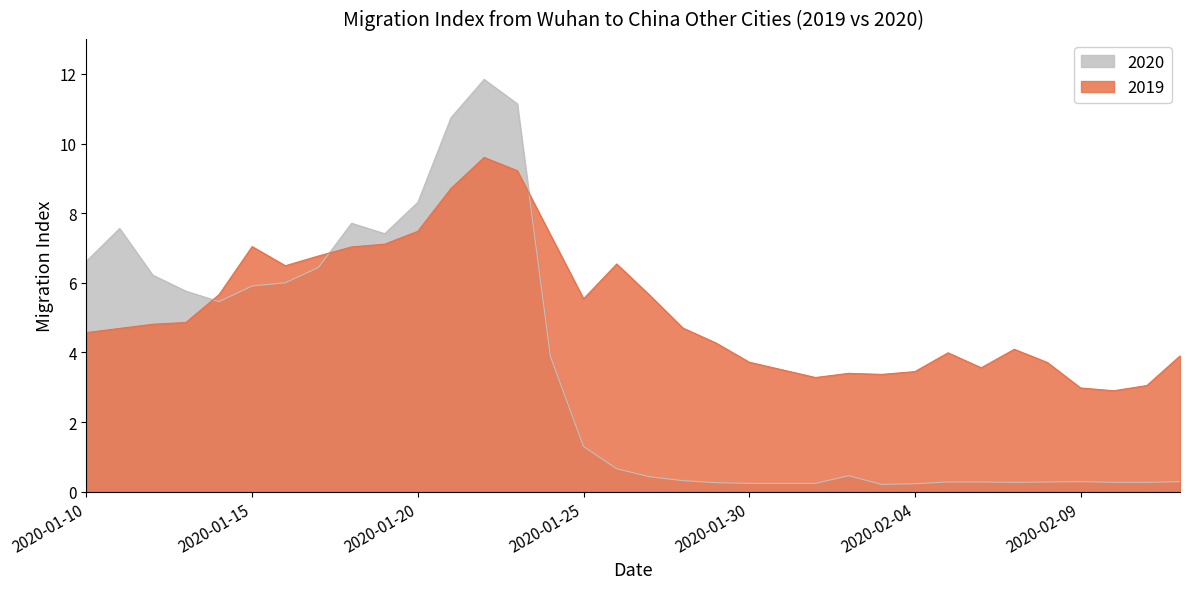

How many lines are shown in the chart?

2